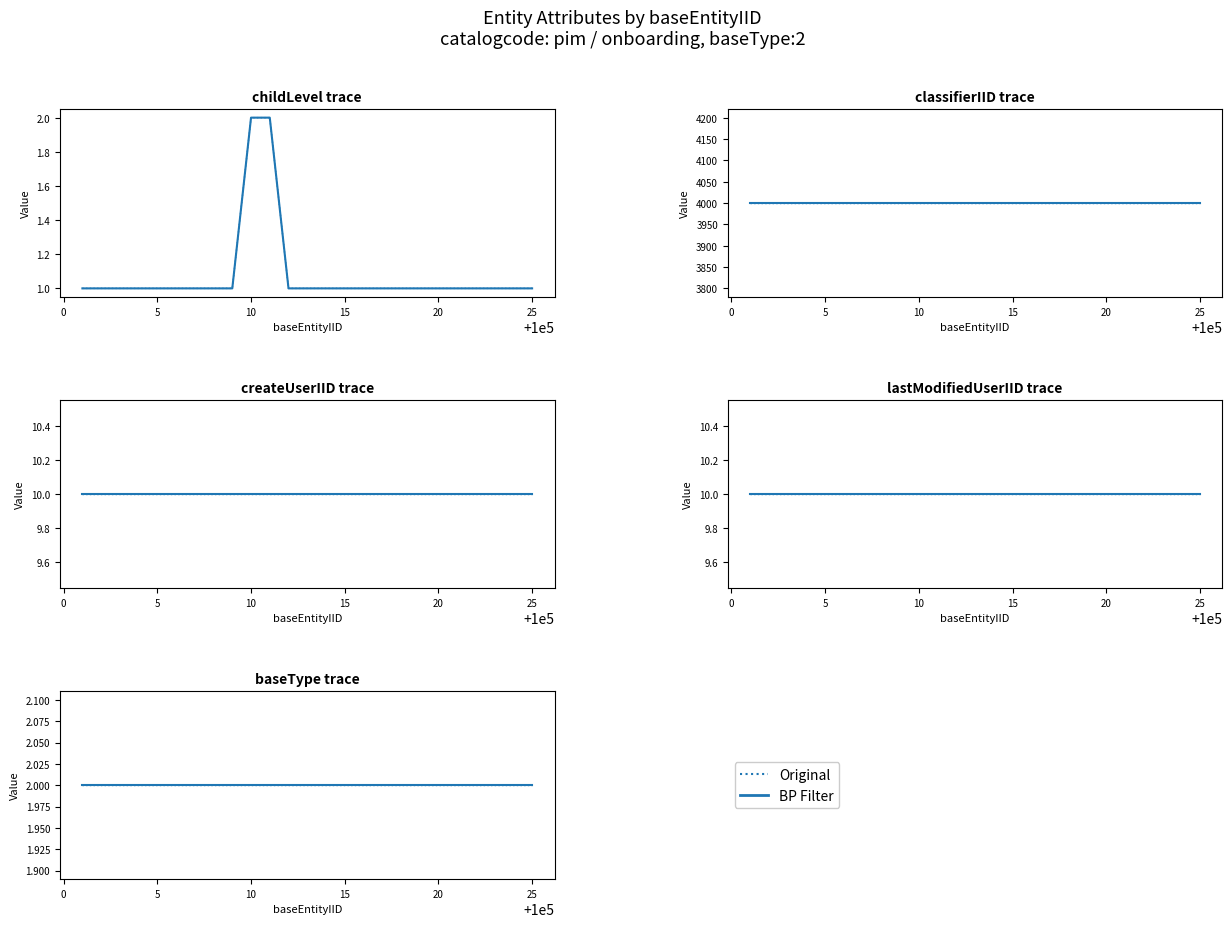

The value of classifierIID at 100003 is 2252. True or false?

False